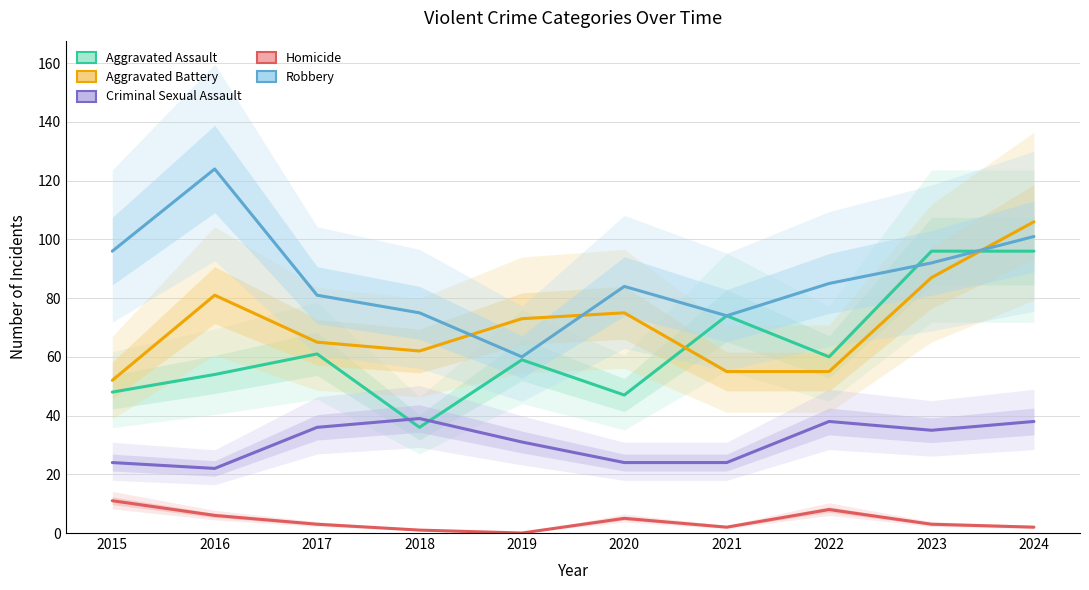

What is the average value of the Aggravated Battery series?

71